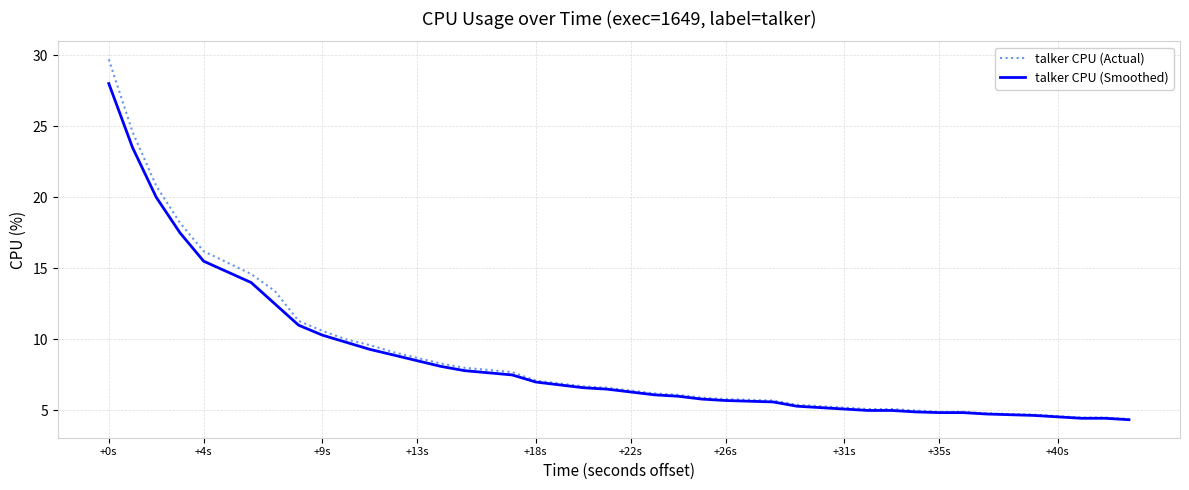

What is the maximum value for talker CPU (Smoothed)?

28.0